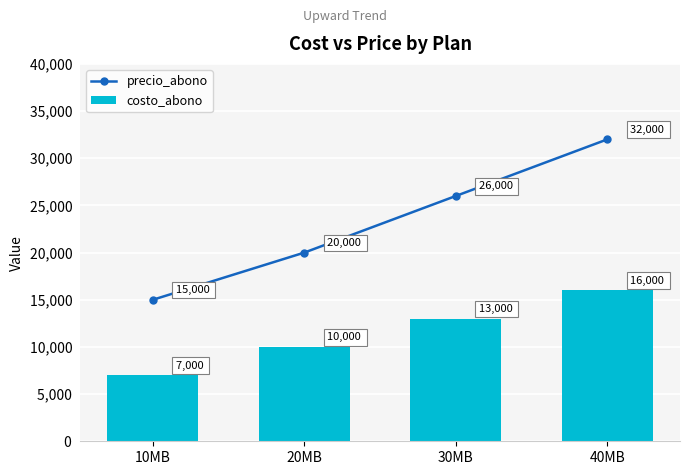

Rank the series by their maximum value, from highest to lowest.

precio_abono, costo_abono